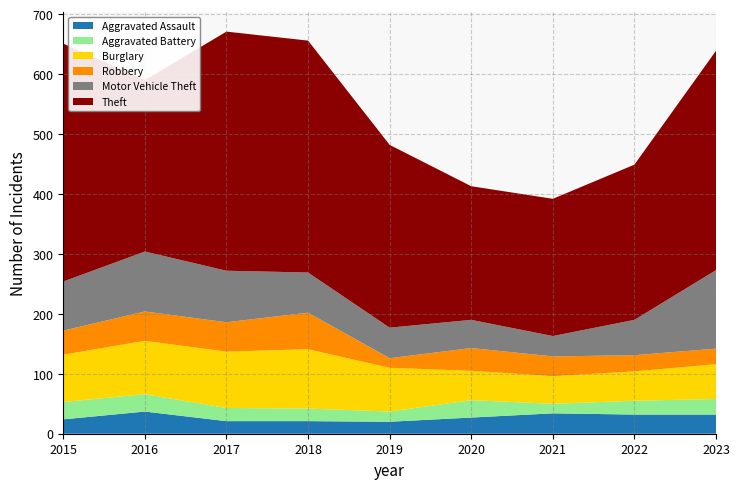

Reading right to left, what are all the values shown in this chart?

Aggravated Assault: 32	32	34	27	20	21	21	37	24
Aggravated Battery: 26	23	16	29	17	21	22	29	29
Burglary: 58	49	46	49	73	99	94	89	79
Robbery: 26	27	33	38	16	61	49	49	40
Motor Vehicle Theft: 131	59	34	47	51	67	86	100	82
Theft: 366	259	229	223	305	387	399	286	397